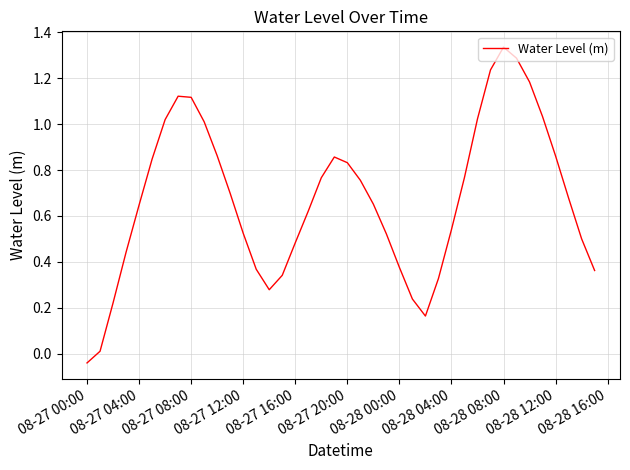

What is the difference between the maximum and minimum values?

1.4